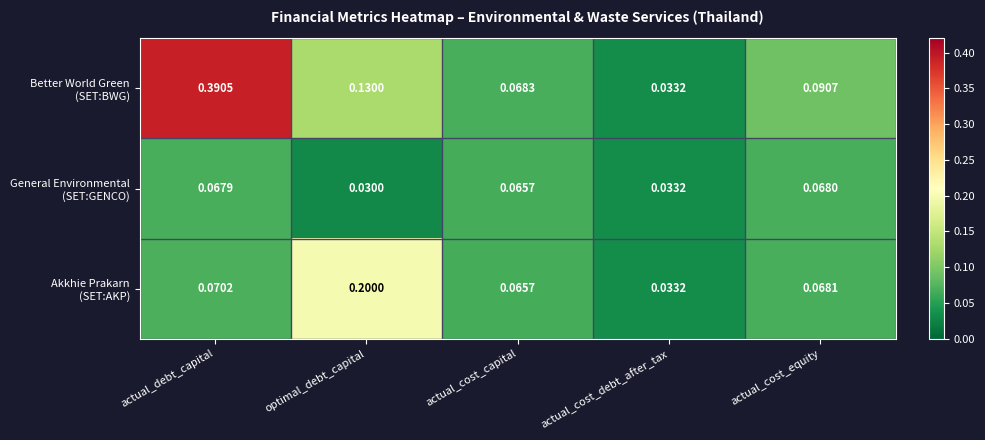

Which category has the lowest value across all series?

optimal_debt_capital